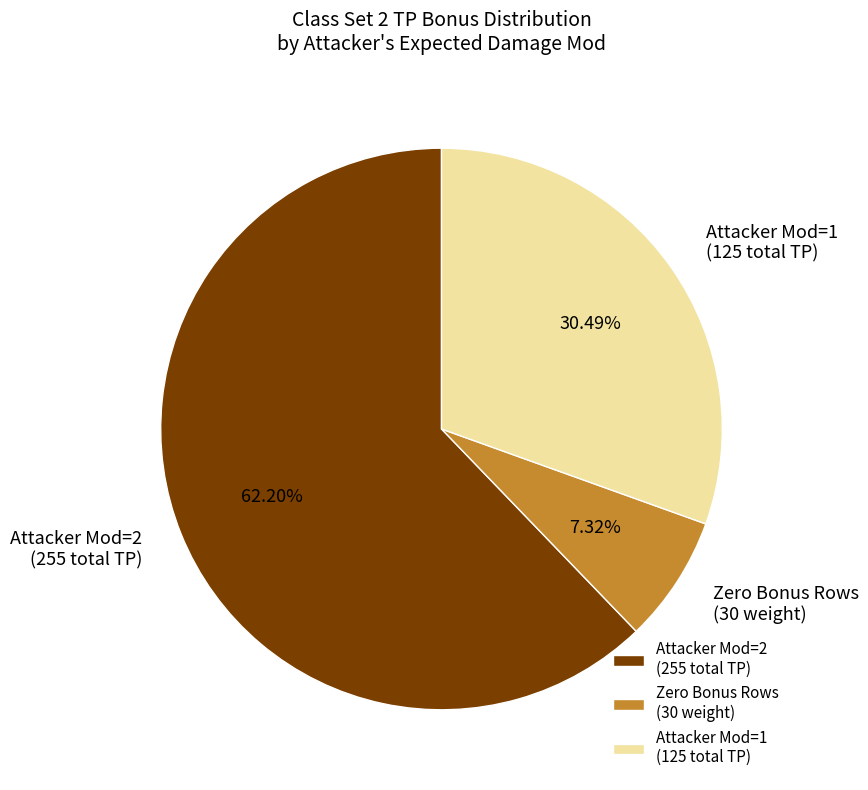

Rank the categories by value from lowest to highest.

Zero Bonus Rows (30 weight), Attacker Mod=1 (125 total TP), Attacker Mod=2 (255 total TP)